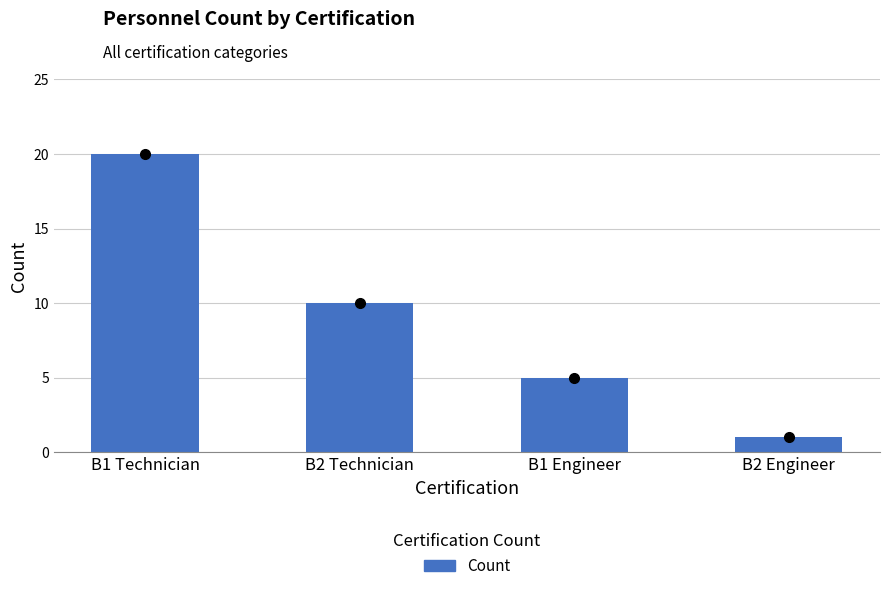

Where does the data first go above 10?

B1 Technician